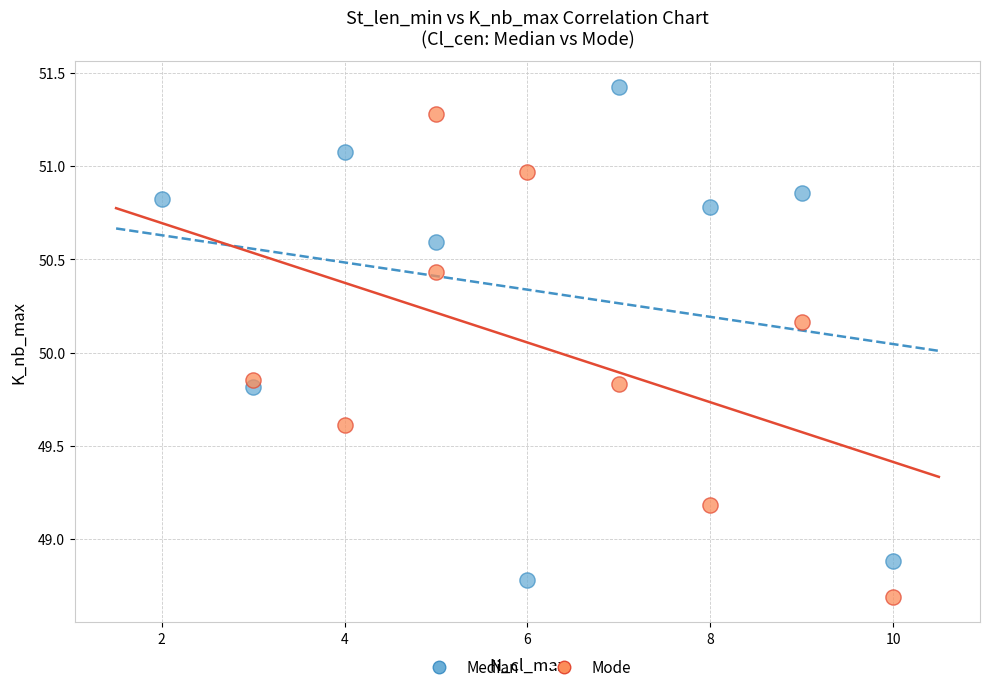

Which series contains the highest Y value?

Median